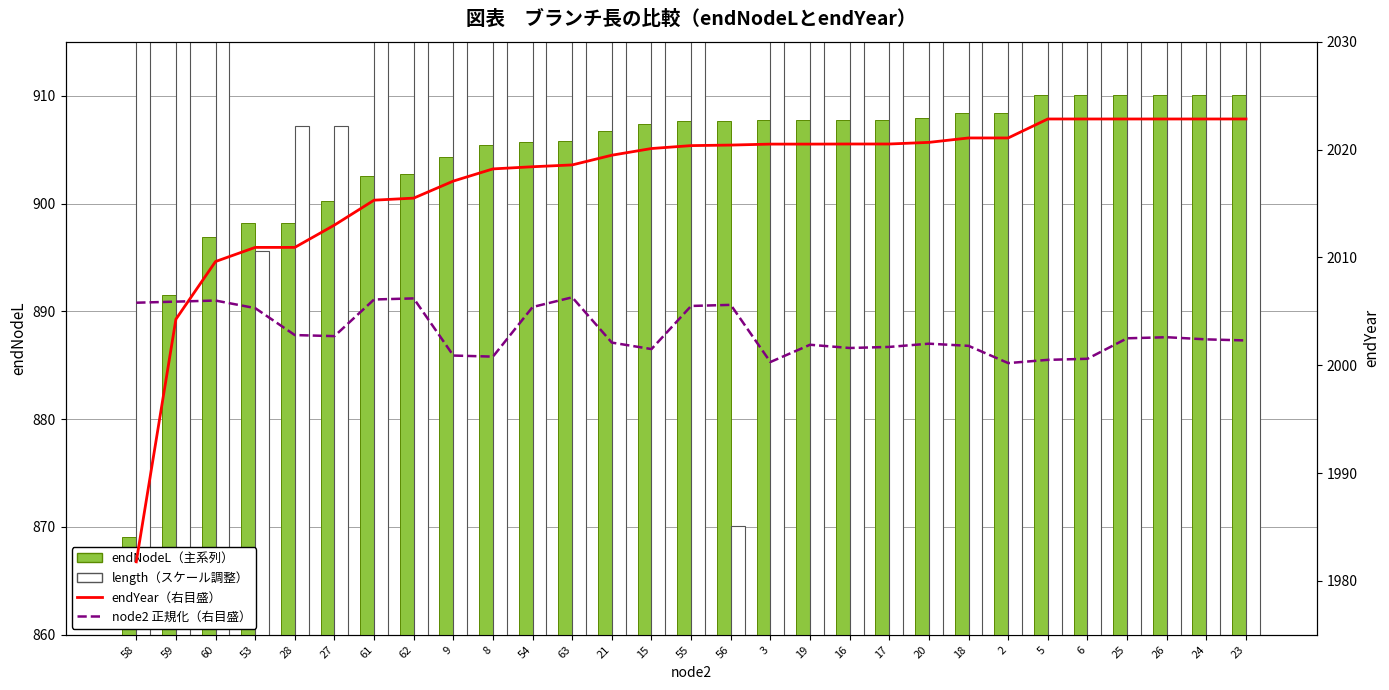

What are all the series names shown in the legend?

endNodeL（主系列）, length（スケール調整）, endYear（右目盛）, node2 正規化（右目盛）